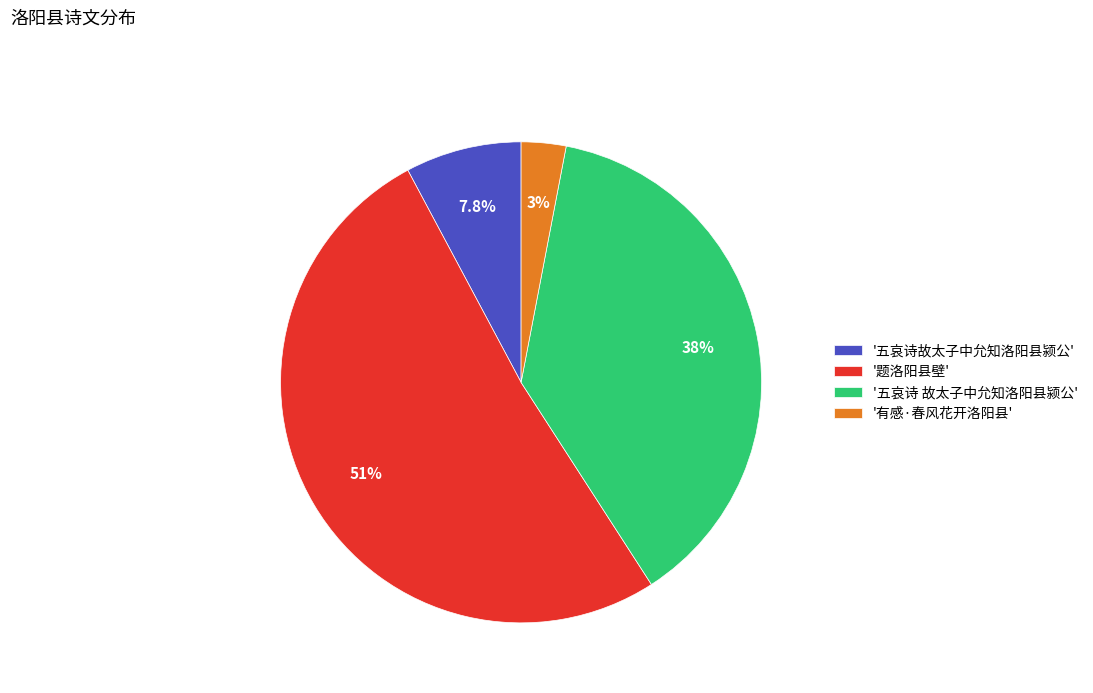

How many segments does this pie chart have?

4